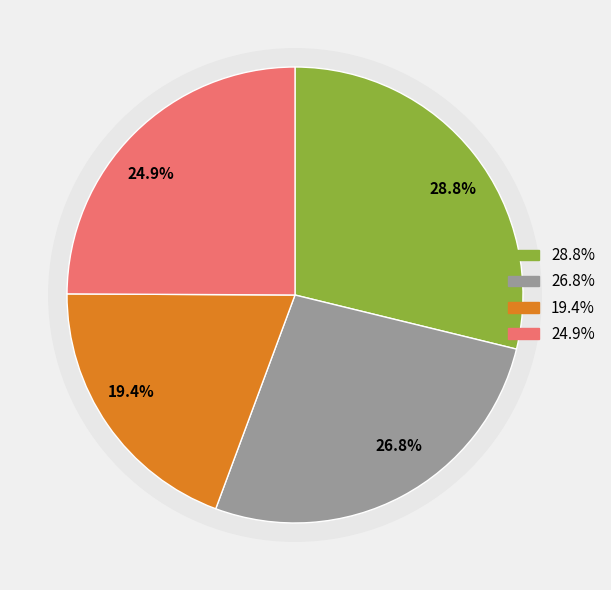

What percentage is the SINGAPORE slice, to the nearest percent?

29%